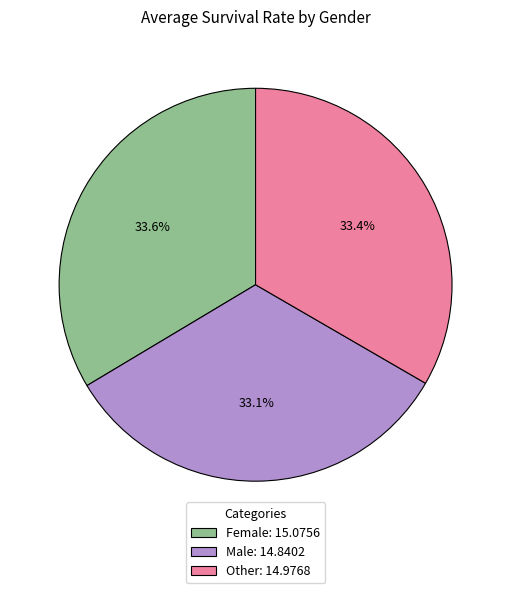

Does Male: 14.8402 account for over 50% of the chart?

No